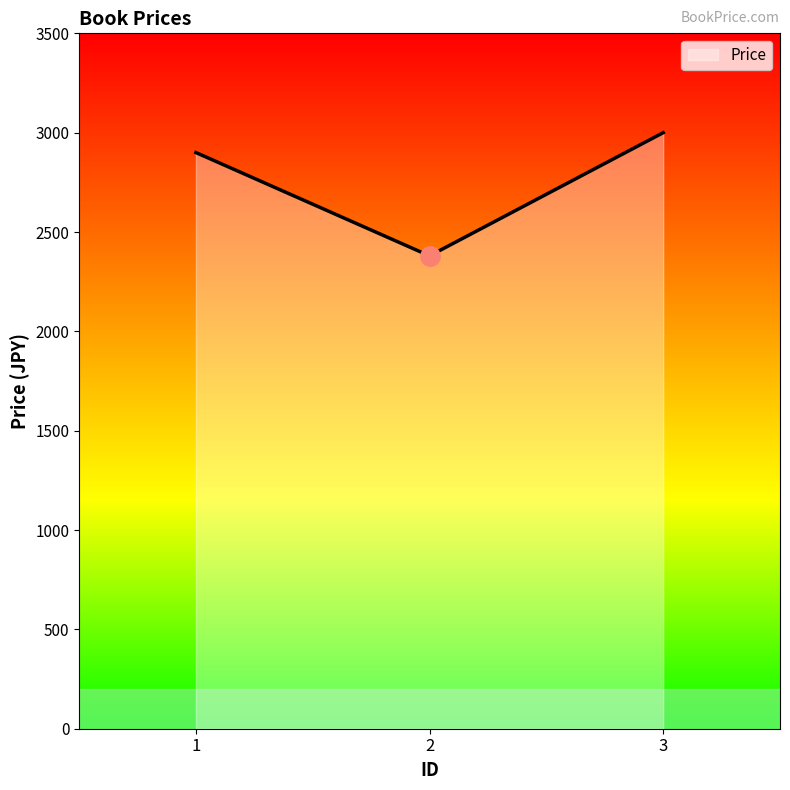

Does the chart have visible grid lines?

No